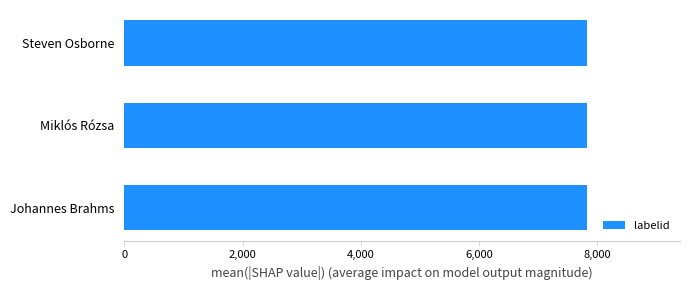

How many categories are shown in the chart?

3